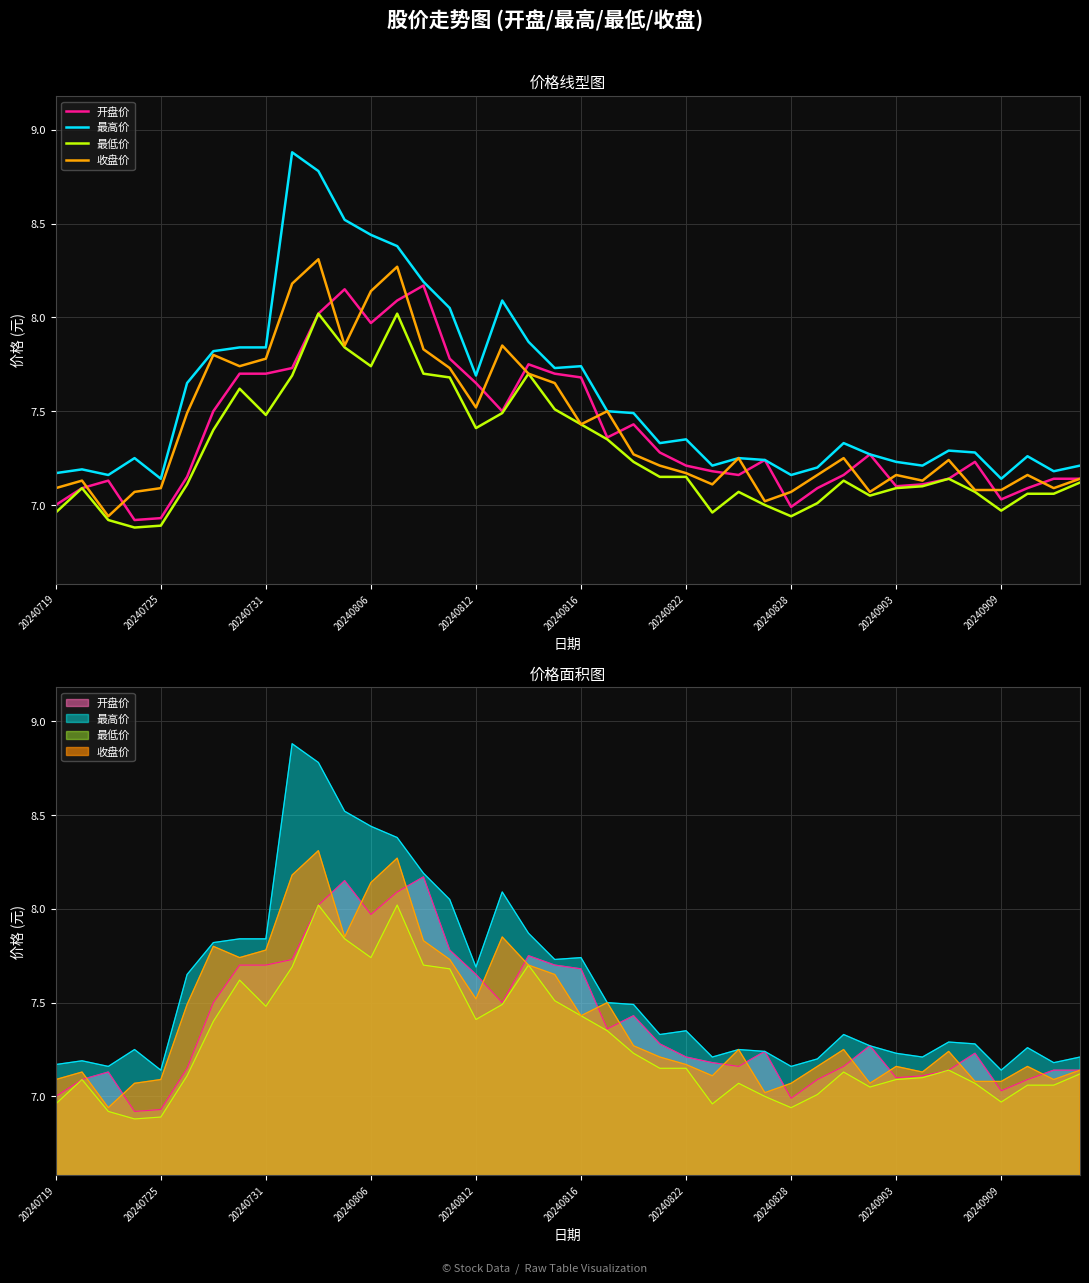

Is it true that 收盘价 equals 7.1 at 25?

True